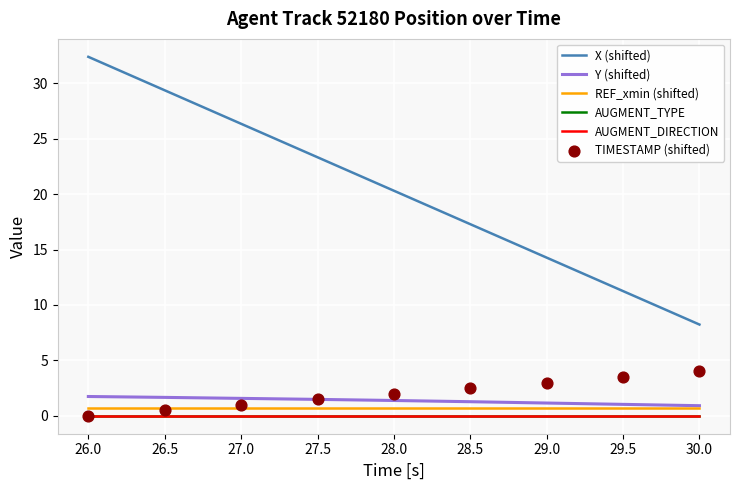

Is the value of REF_xmin (shifted) at 28.0 greater than the value of AUGMENT_TYPE at 27.0?

Yes